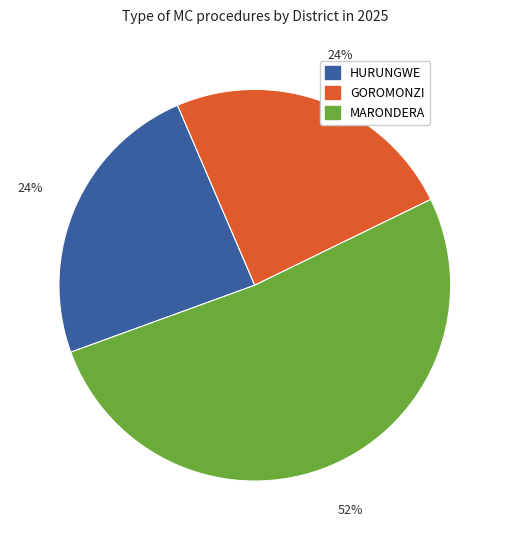

To the nearest percent, what is the combined percentage of MARONDERA and GOROMONZI?

76%